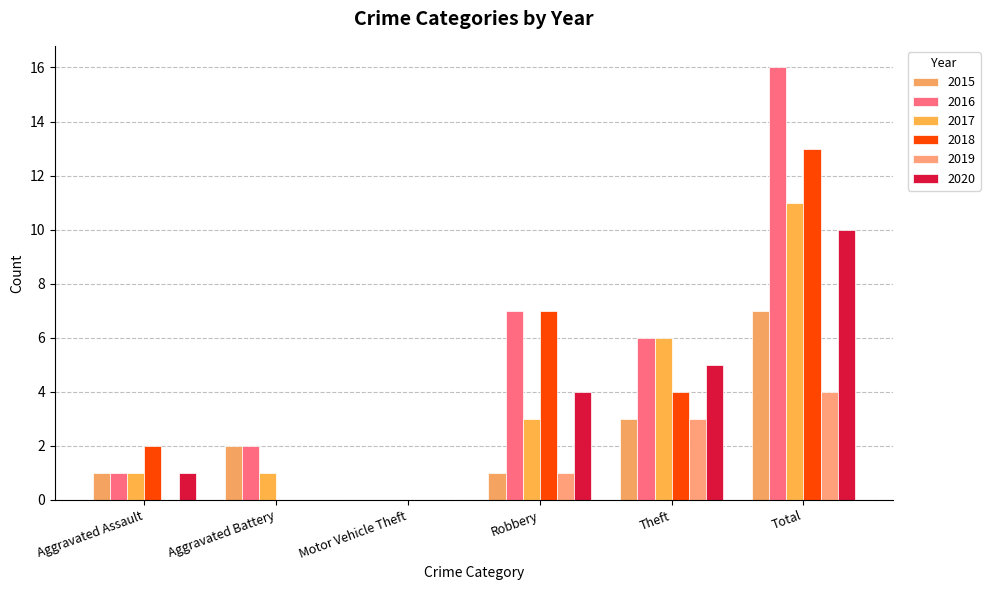

At which label does 2020 reach its minimum?

Aggravated Battery